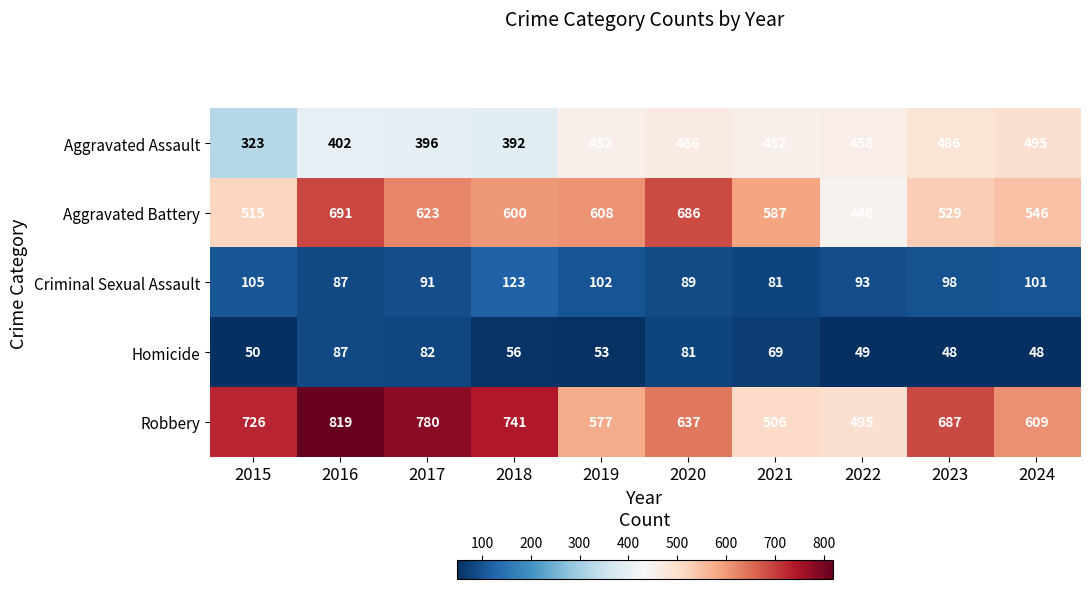

Which category has the highest value across all series?

2016